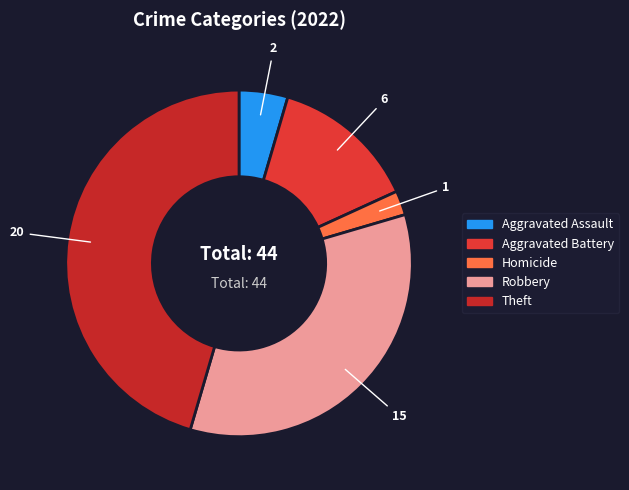

Combined, do Aggravated Battery and Robbery account for over 50%?

No